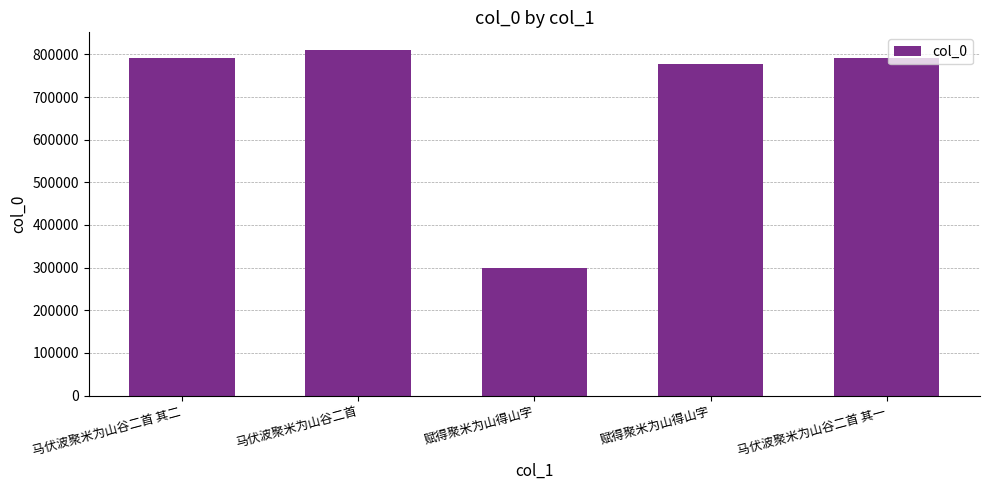

What is the average value?

693324